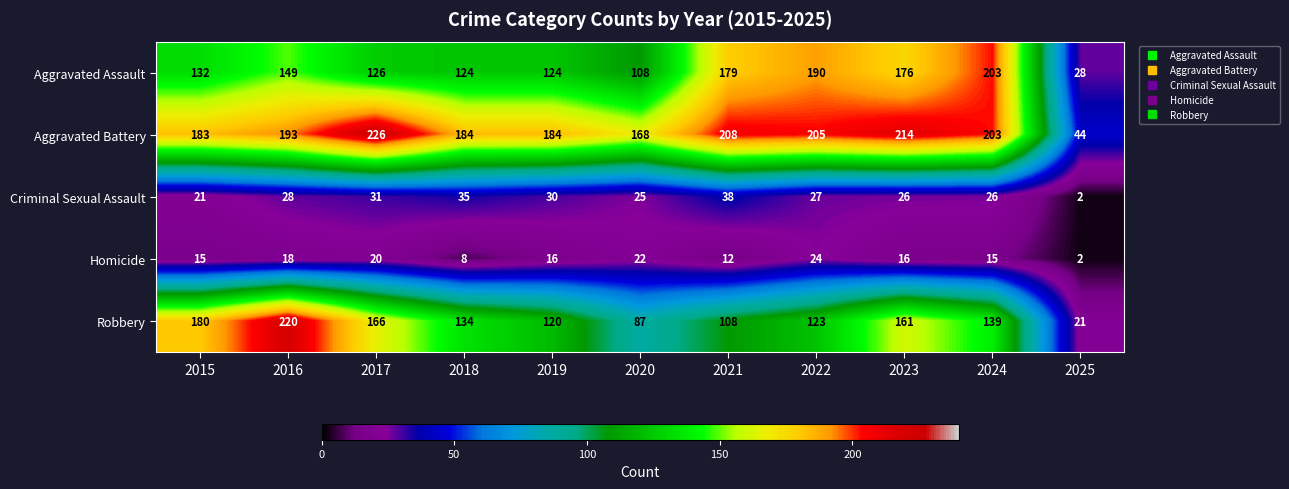

How many categories are shown in the chart?

11